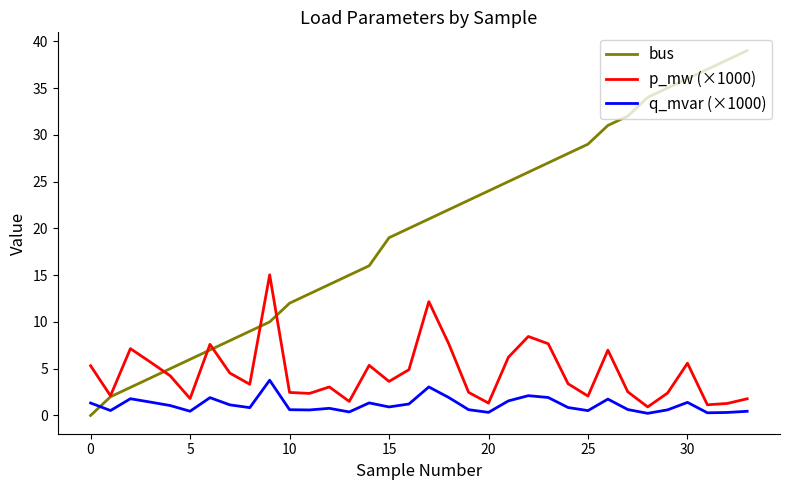

What is the greatest value displayed?

39.0